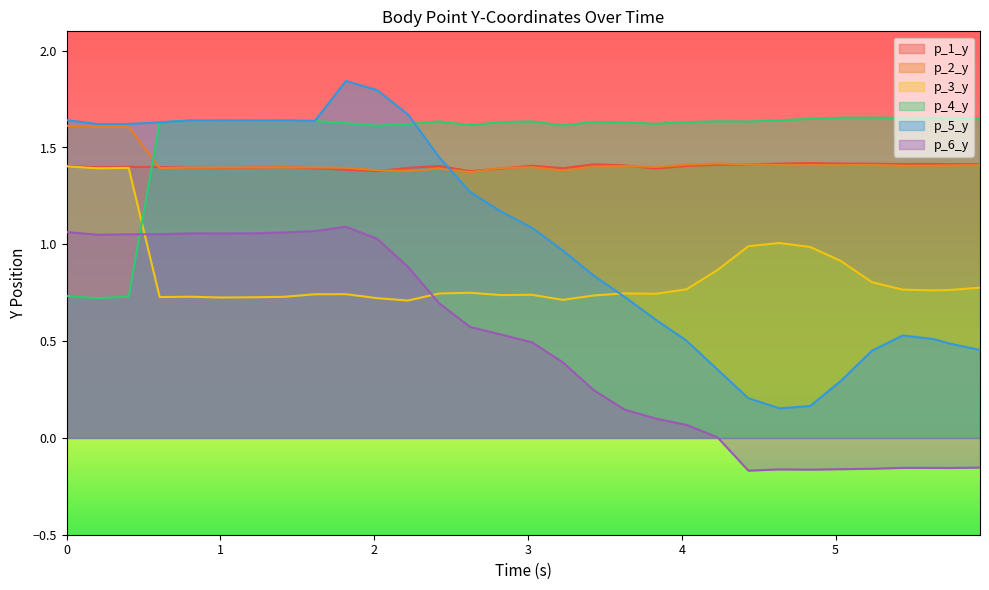

Which series ends up on top after the final intersection of p_2_y and p_1_y?

p_1_y